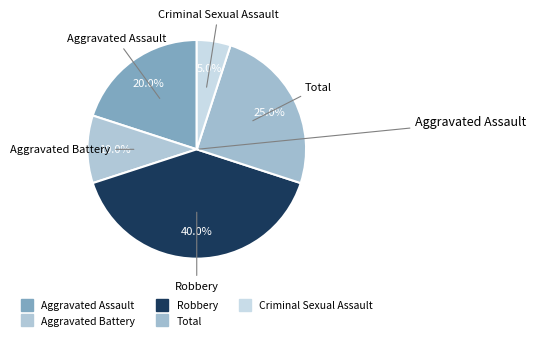

What is the total percentage of Criminal Sexual Assault and Aggravated Assault?

25.0%